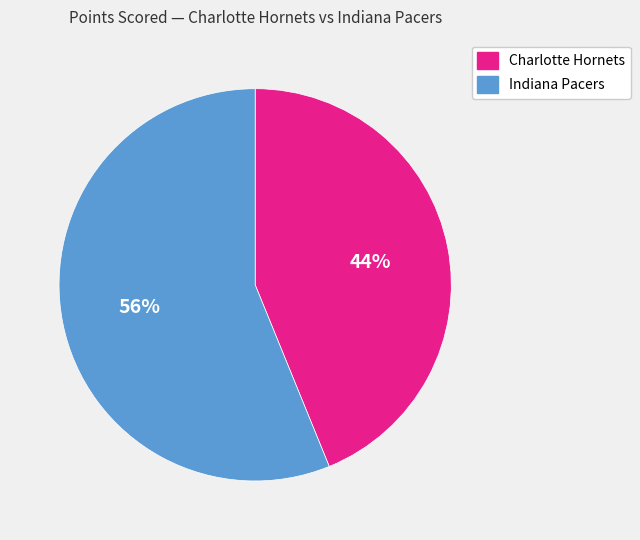

How many segments does this pie chart have?

2